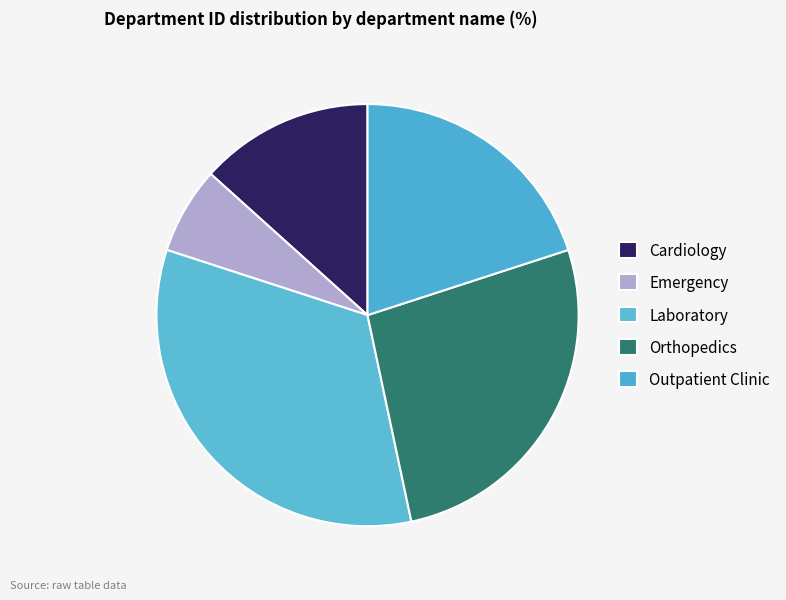

To the nearest percent, what percentage of the pie is Laboratory?

33%